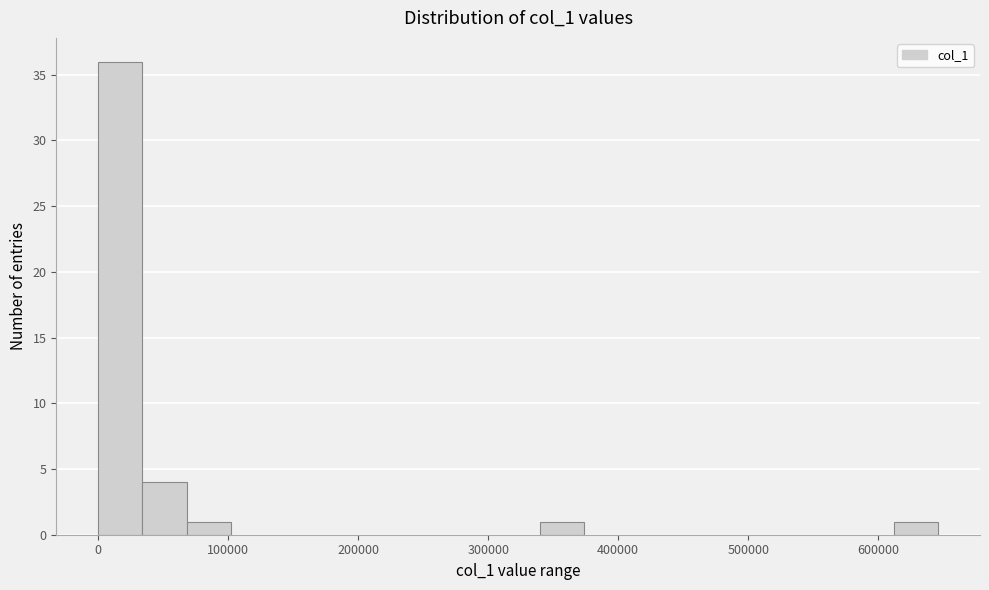

Read against the x-axis, roughly where is the centre of the tallest bar?

20000